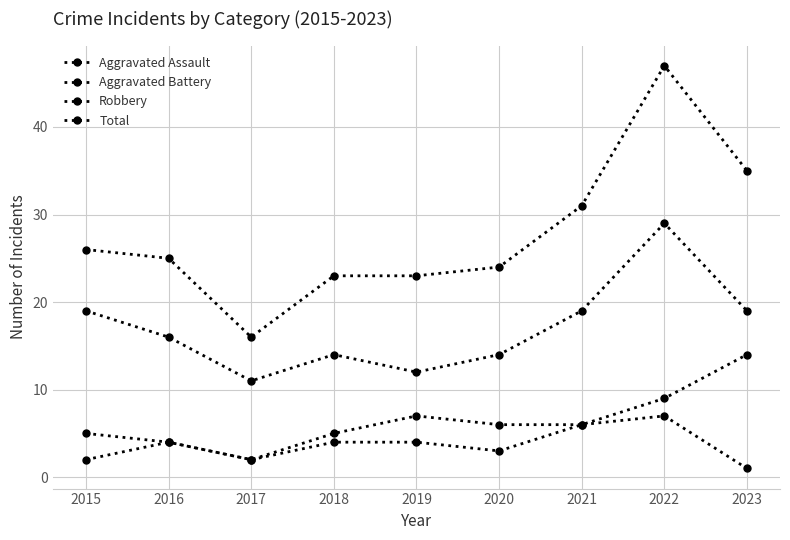

True or false: Aggravated Assault and Total intersect in this chart.

False